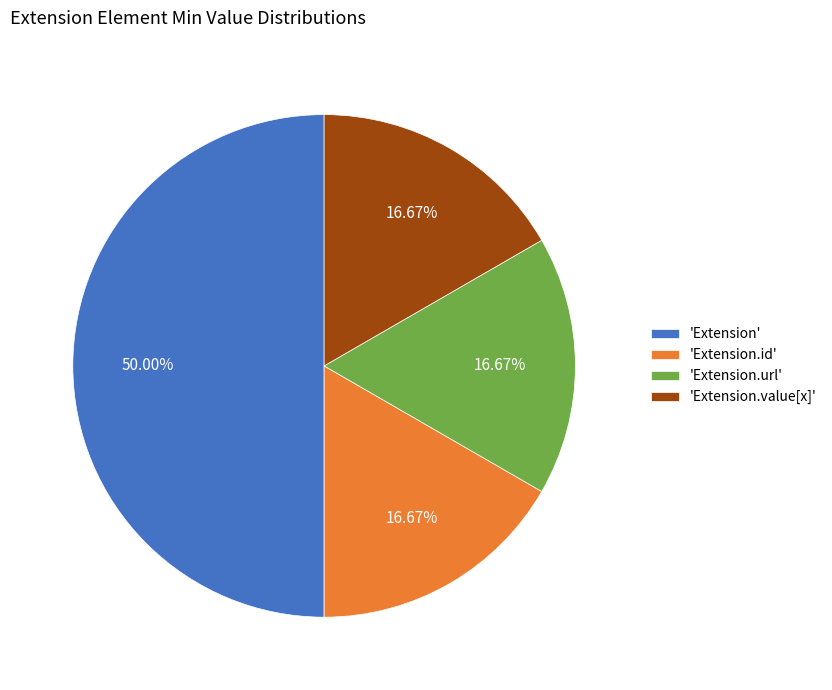

Is the sum of 'Extension.id' and 'Extension.value[x]' greater than half?

No